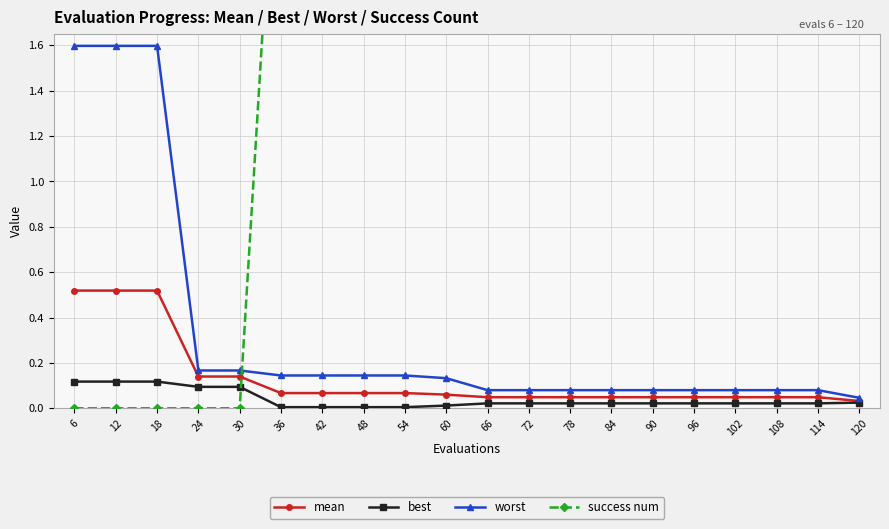

What are all the series names shown in the legend?

mean, best, worst, success num